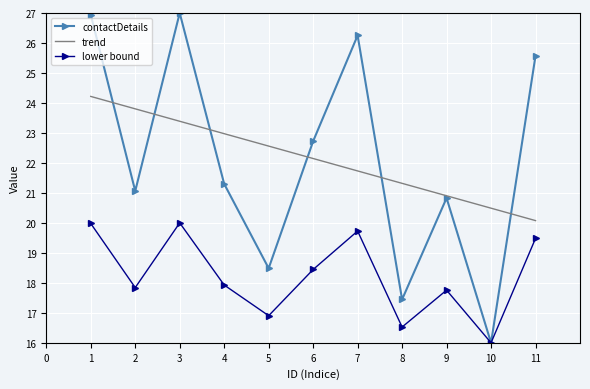

Is the value of contactDetails at 6 greater than the value of lower bound at 6?

Yes